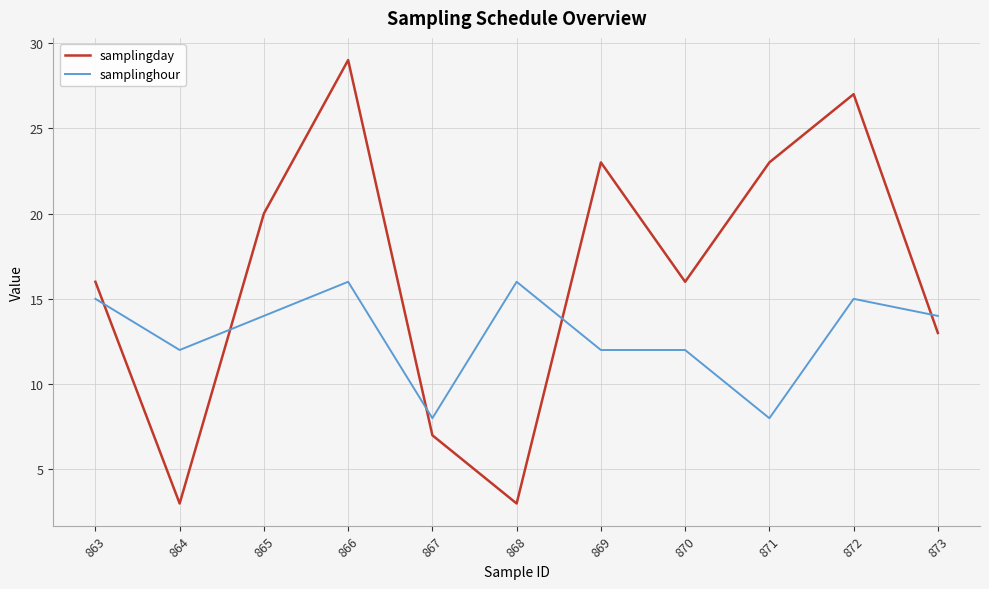

Which label corresponds to the largest value in the chart?

866